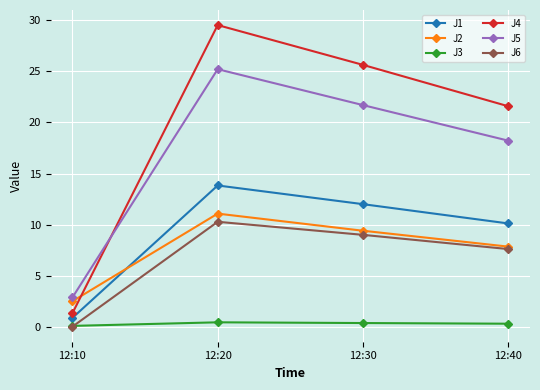

Is the value of J1 at 12:20 greater than the value of J4 at 12:40?

No